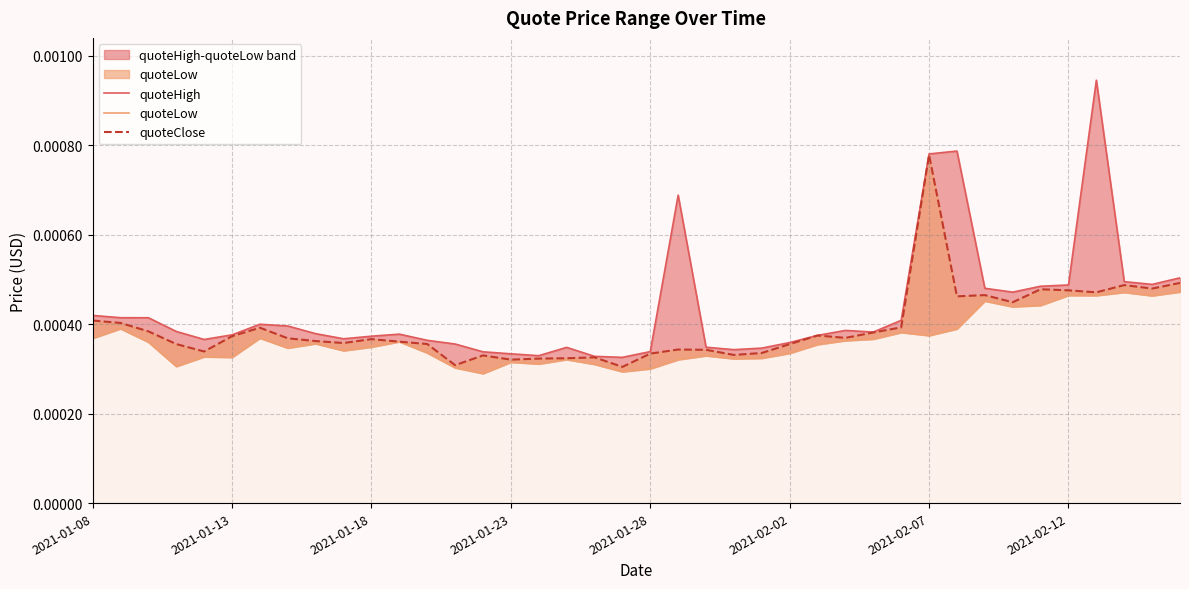

Which has a higher value, 2021-02-02 or 2021-01-28?

2021-02-02